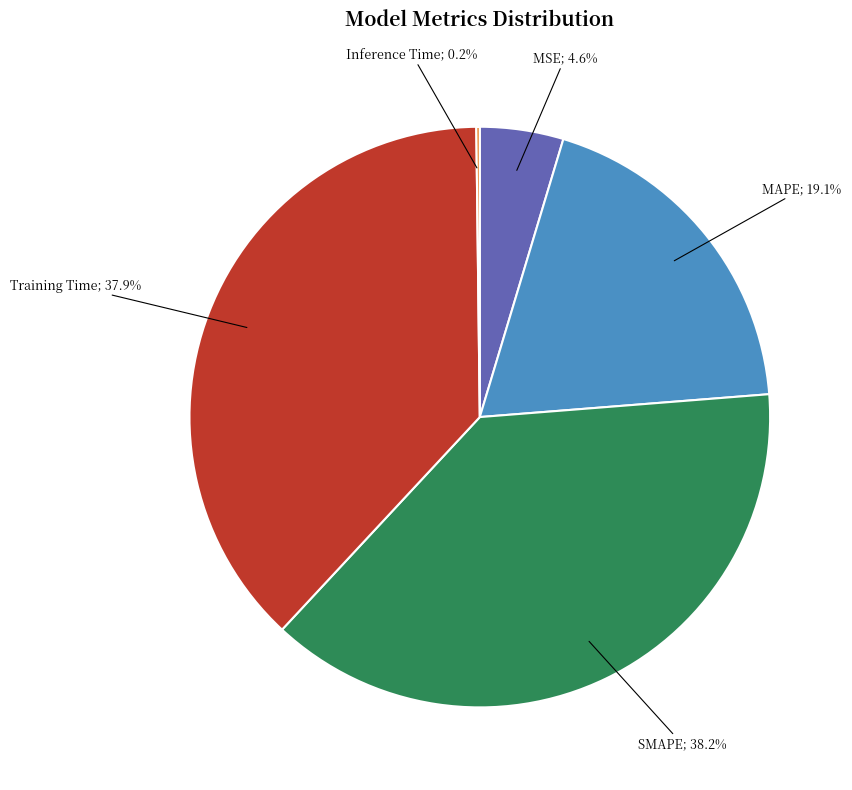

Is there a majority slice in this chart?

No